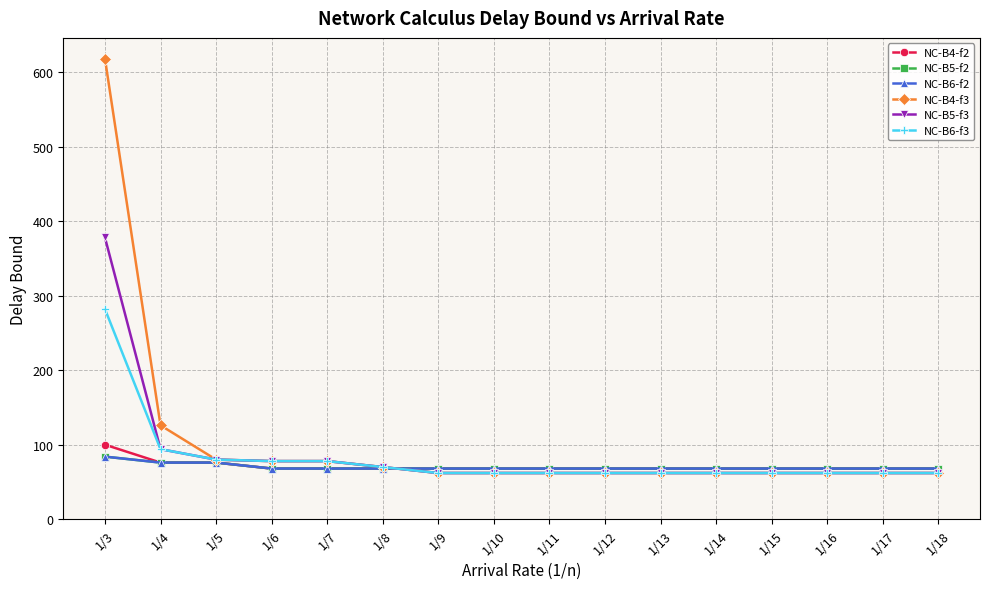

Is this an area chart (filled region under the line)?

No